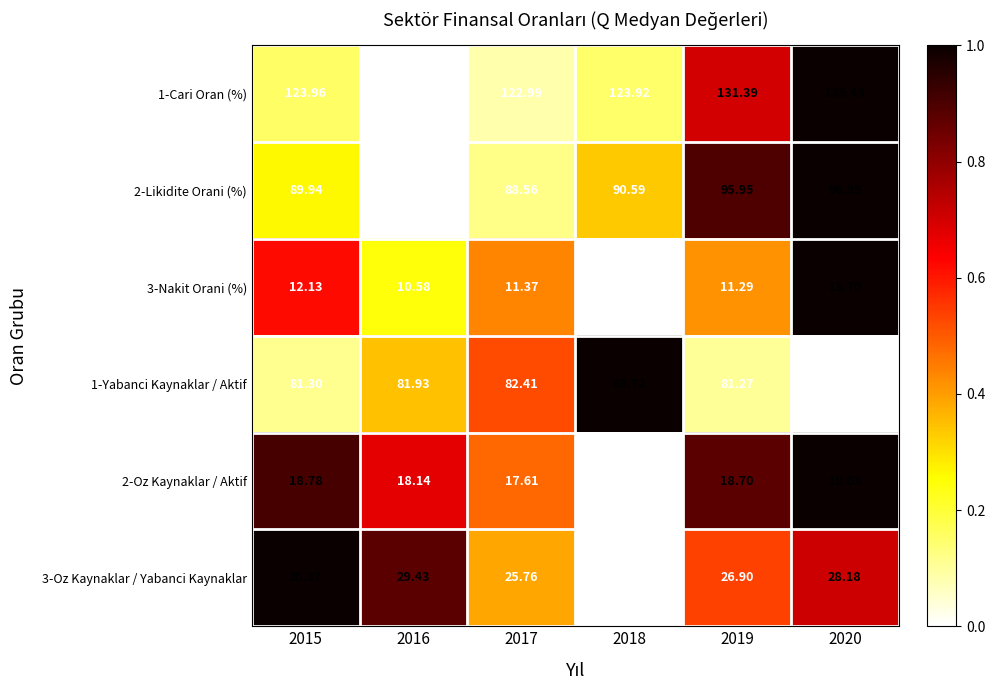

Which series has the widest spread of values?

1-Cari Oran (%)